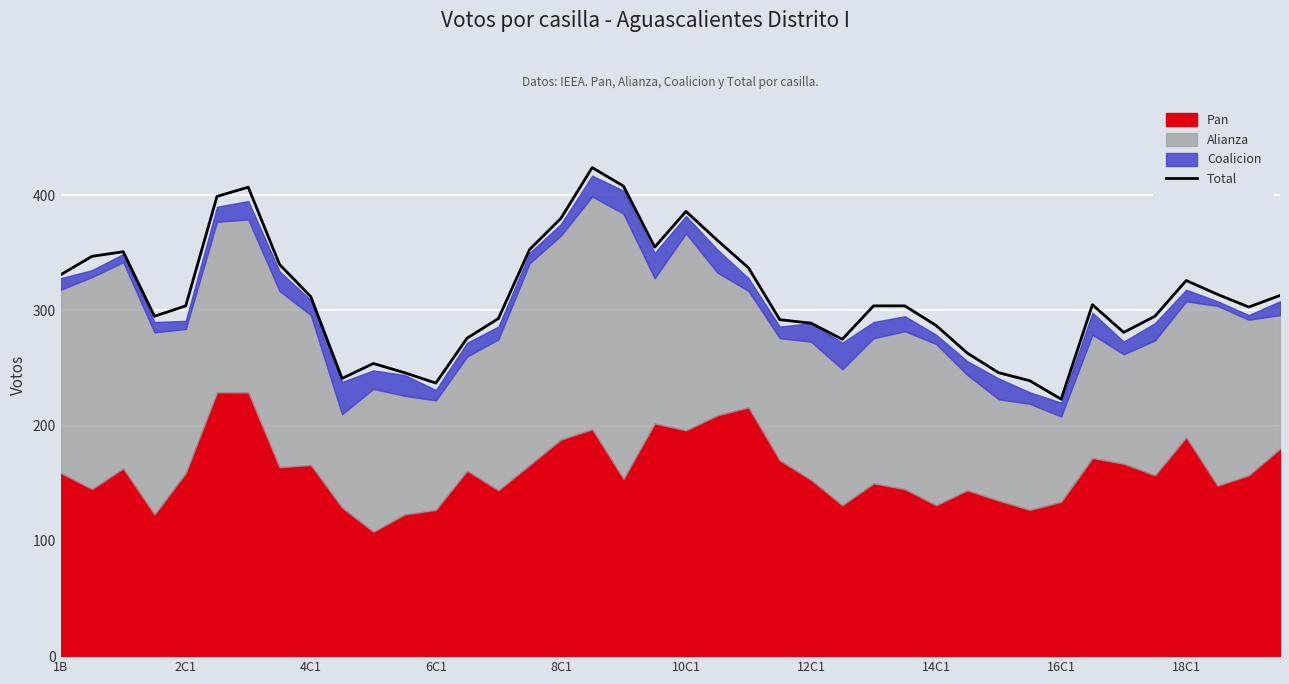

What is the average value?

312